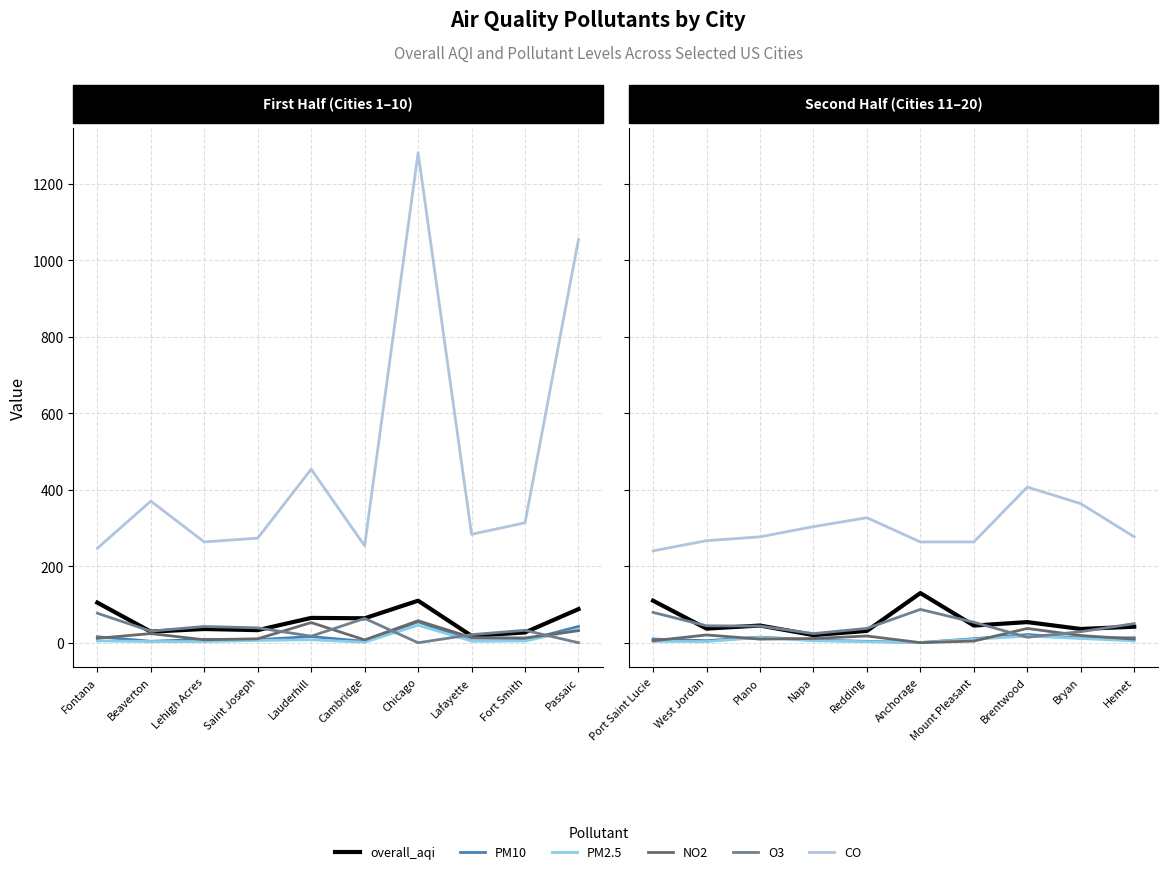

True or false: CO has more than 1 interior local peaks.

True